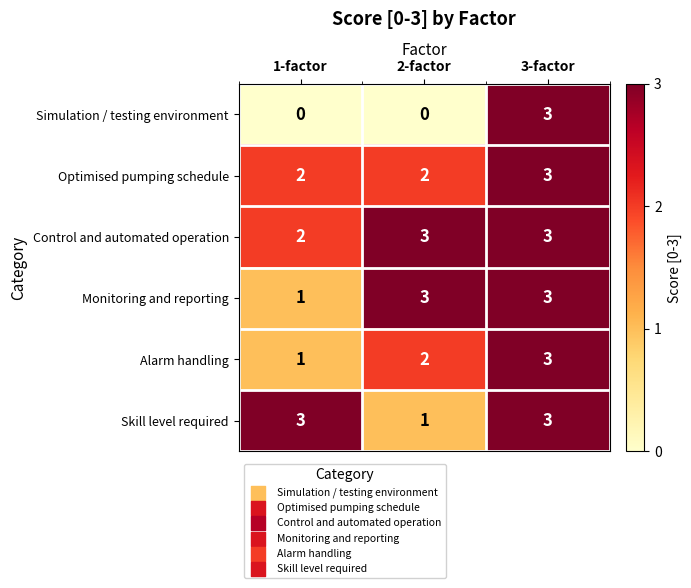

True or false: Skill level required has a value of 3 at 3-factor.

True